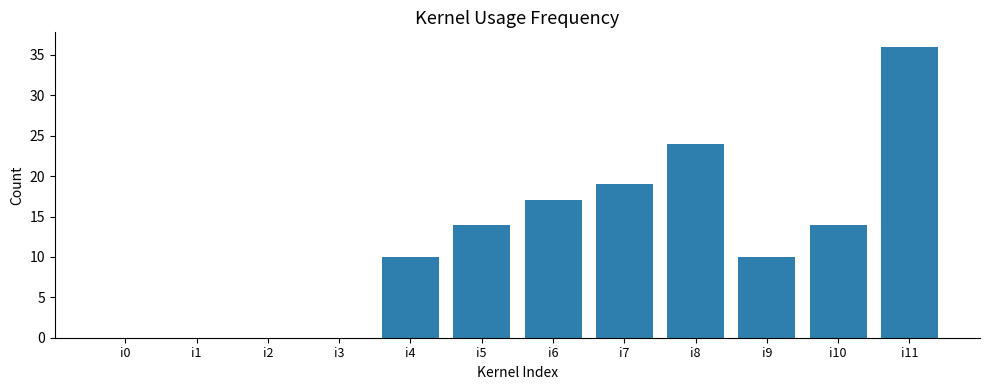

The value at i4 is 10. True or false?

True